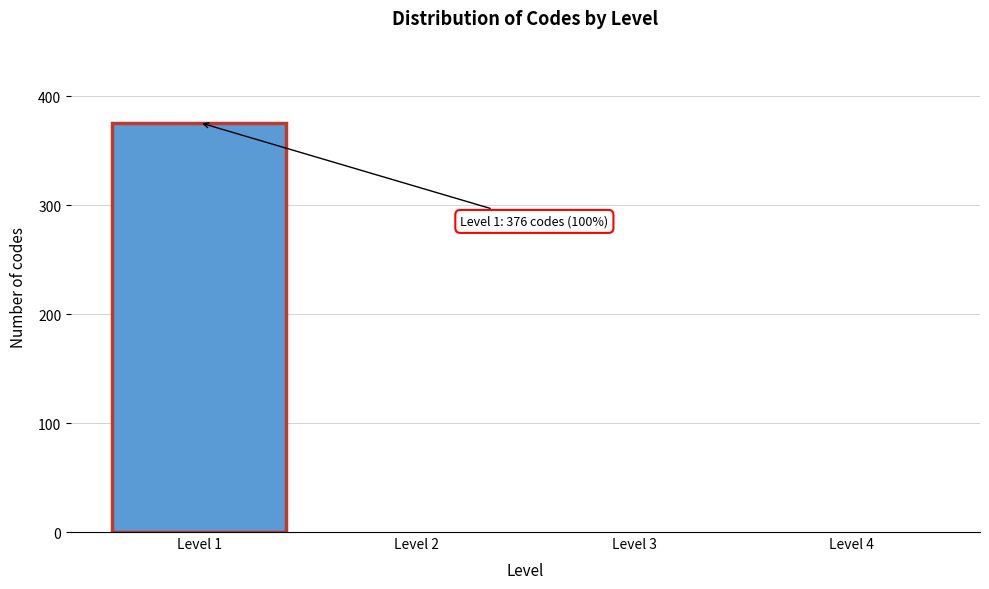

Reading left to right, what are all the values shown in this chart?

Level 1=376	Level 2=0	Level 3=0	Level 4=0